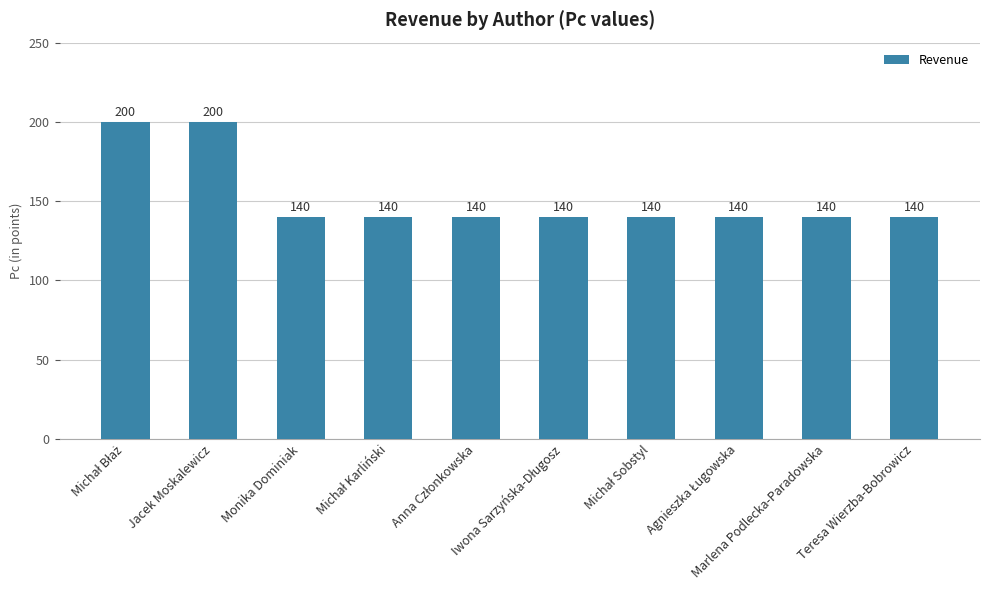

What is the approximate value at Teresa Wierzba-Bobrowicz, to the nearest 10?

140